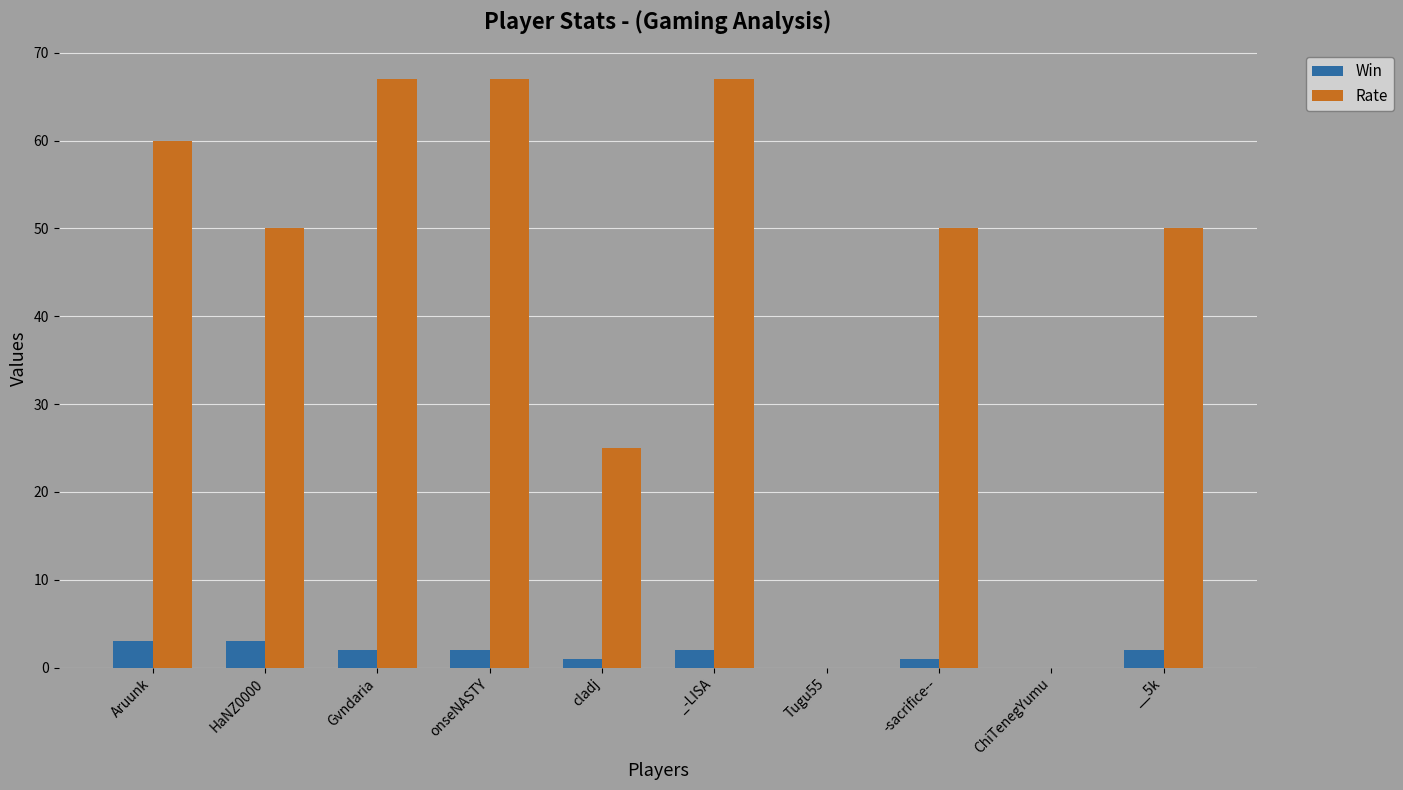

How many Win values are between 1 and 2?

6